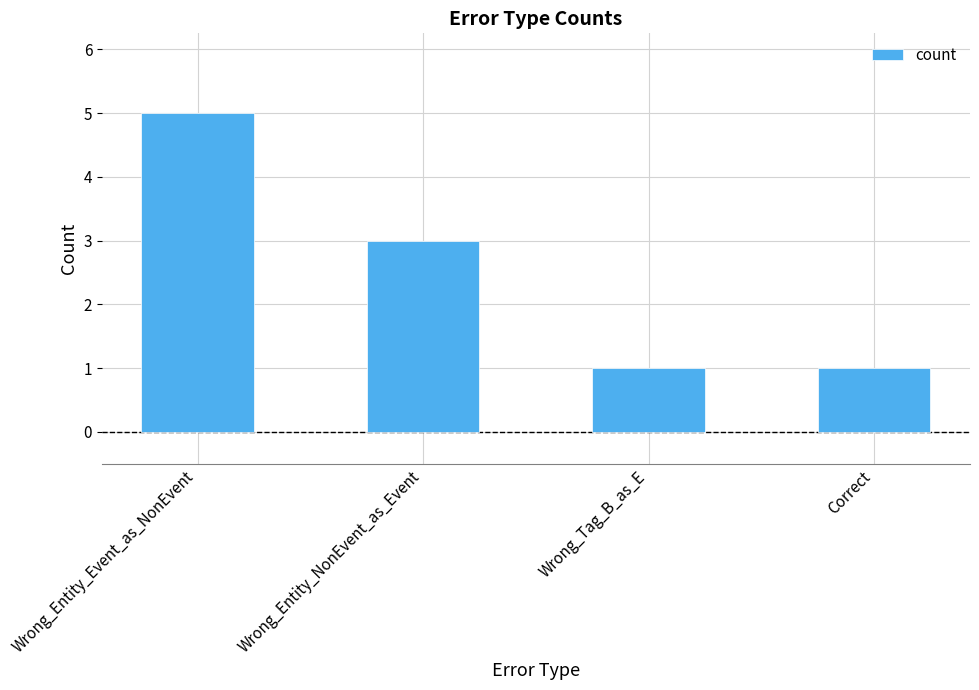

Count the values in the range 1 to 5.

4